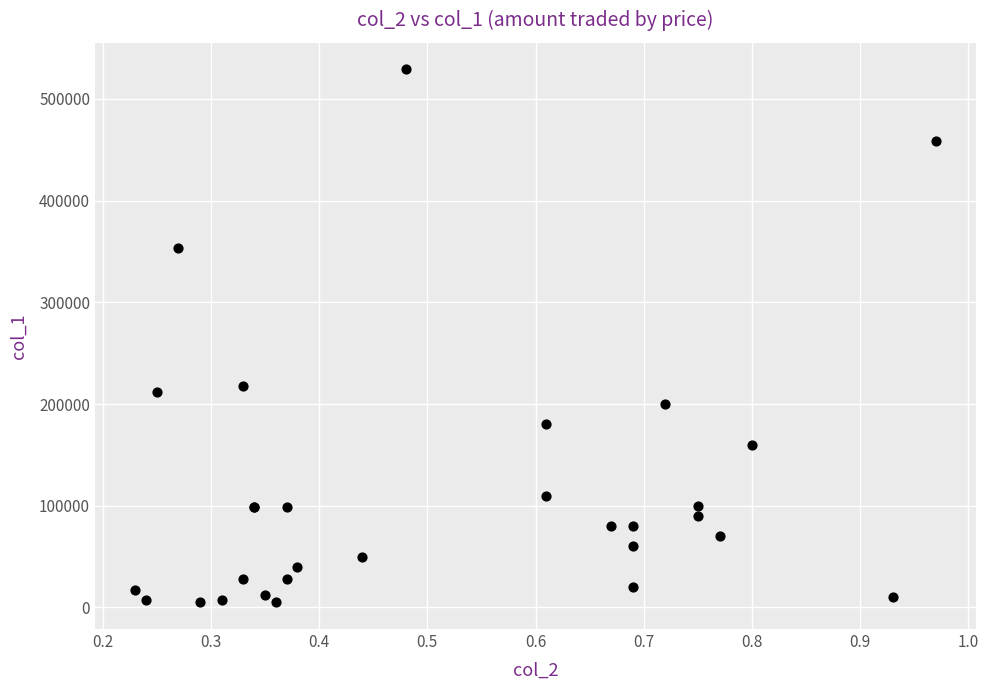

What Y value in the scatter plot is closest to 267000?

218000